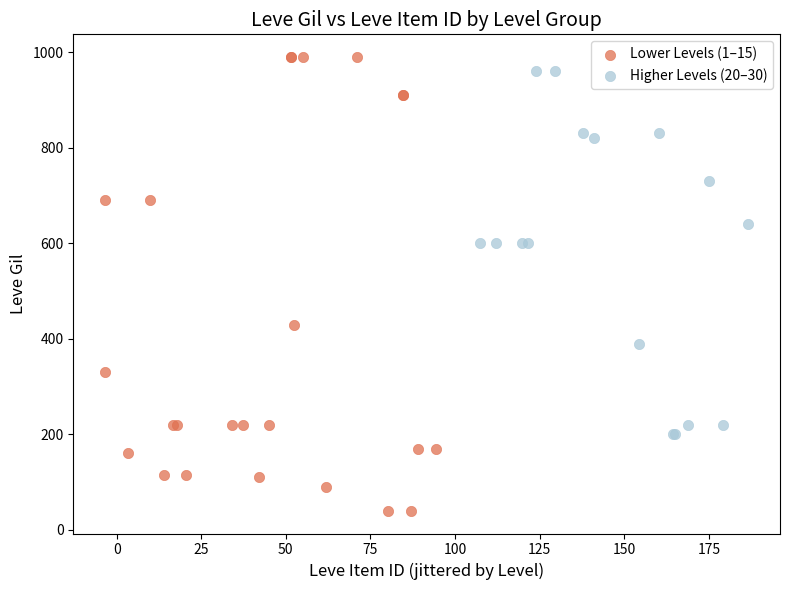

Which series contains the highest Y value?

Lower Levels (1–15)